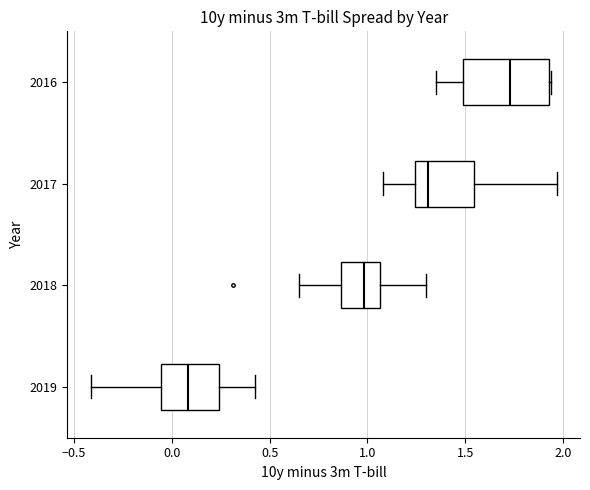

Which box has the furthest to the left median line?

2019